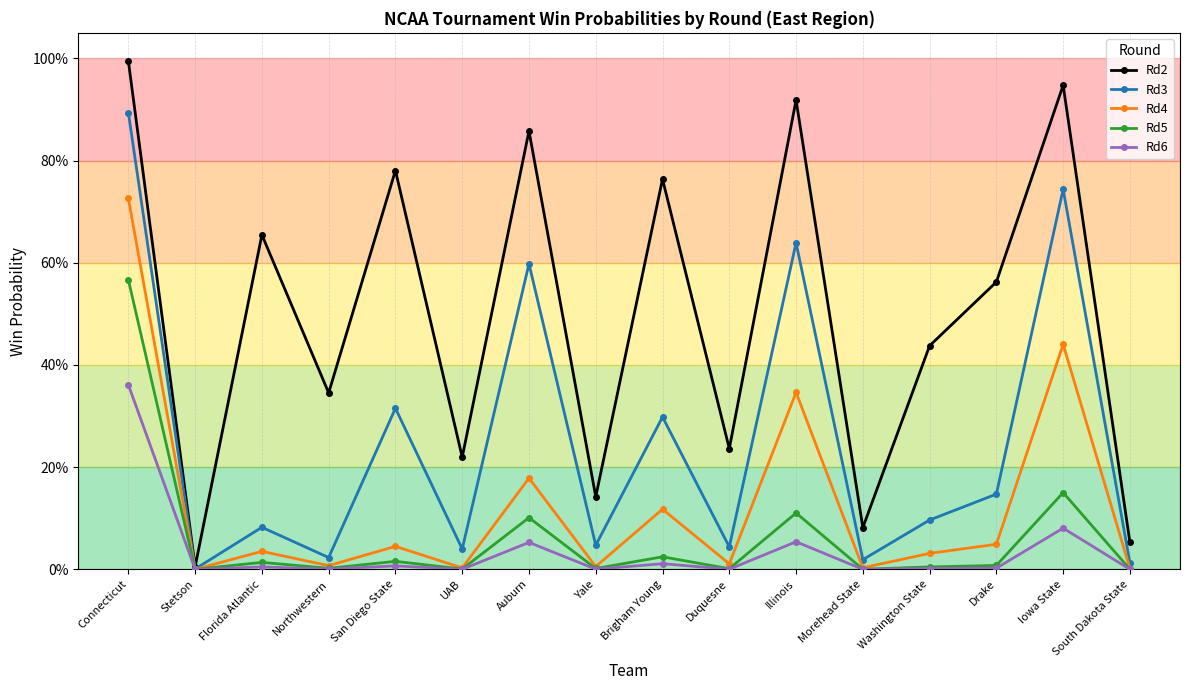

Between Brigham Young and Stetson, which is larger?

Brigham Young